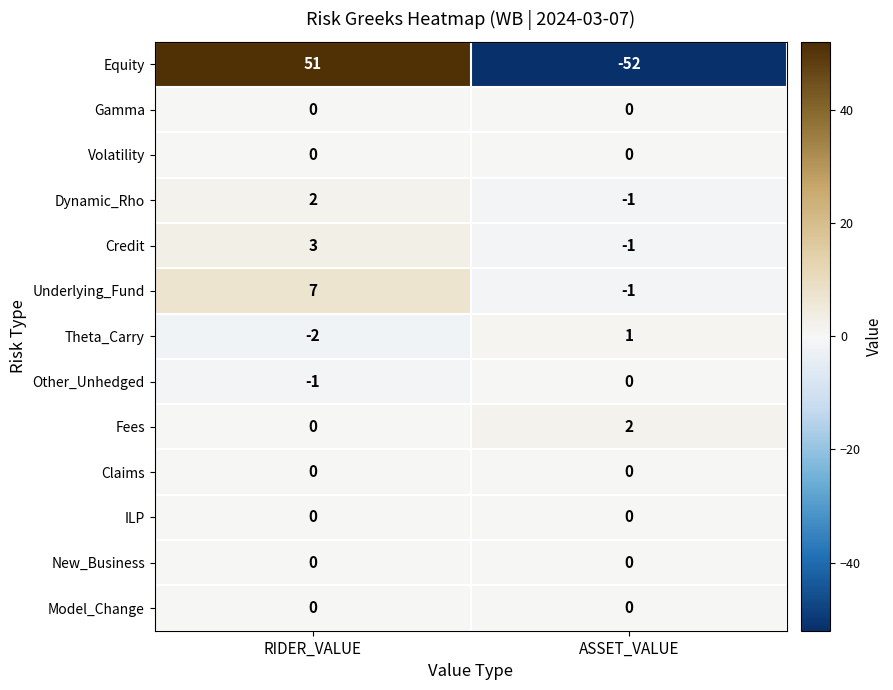

How many values in the Dynamic_Rho series are below 2?

1